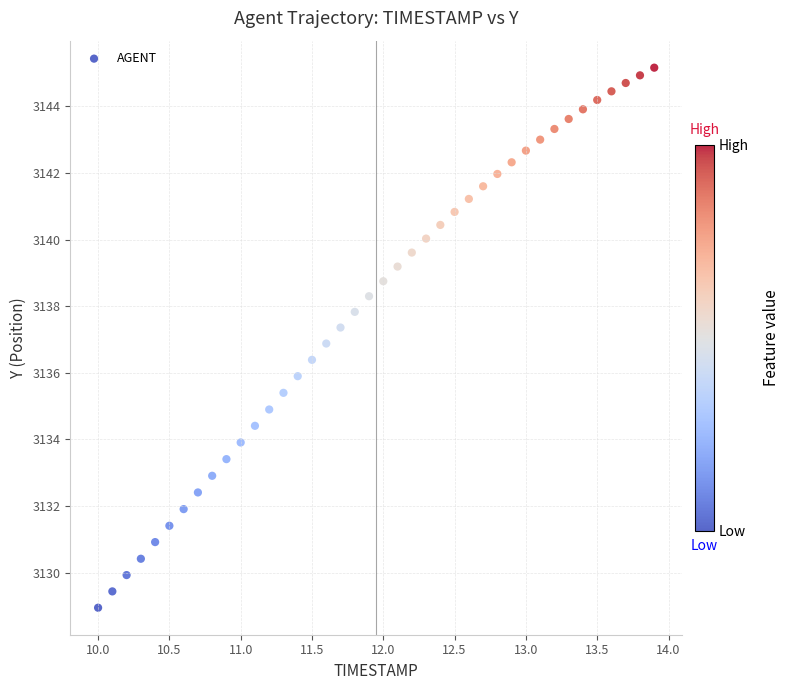

What is the range of Y values (max minus min)?

16.2